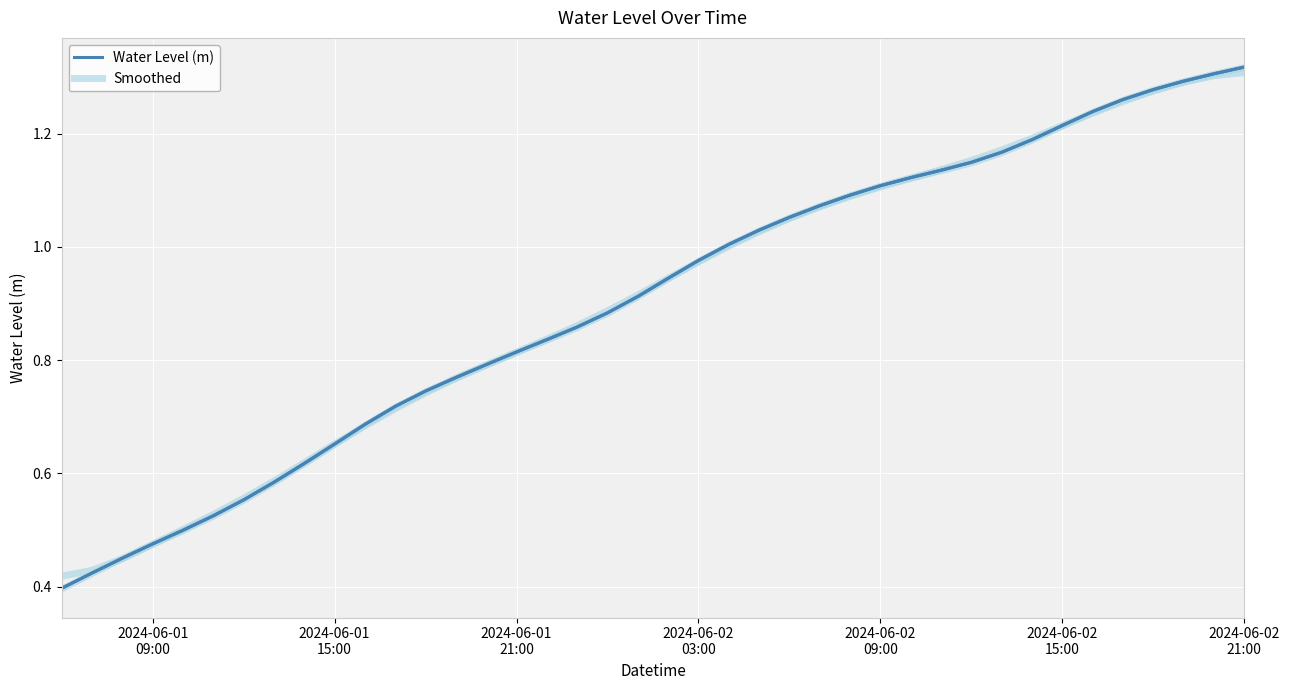

What is the minimum value shown in the chart?

0.4